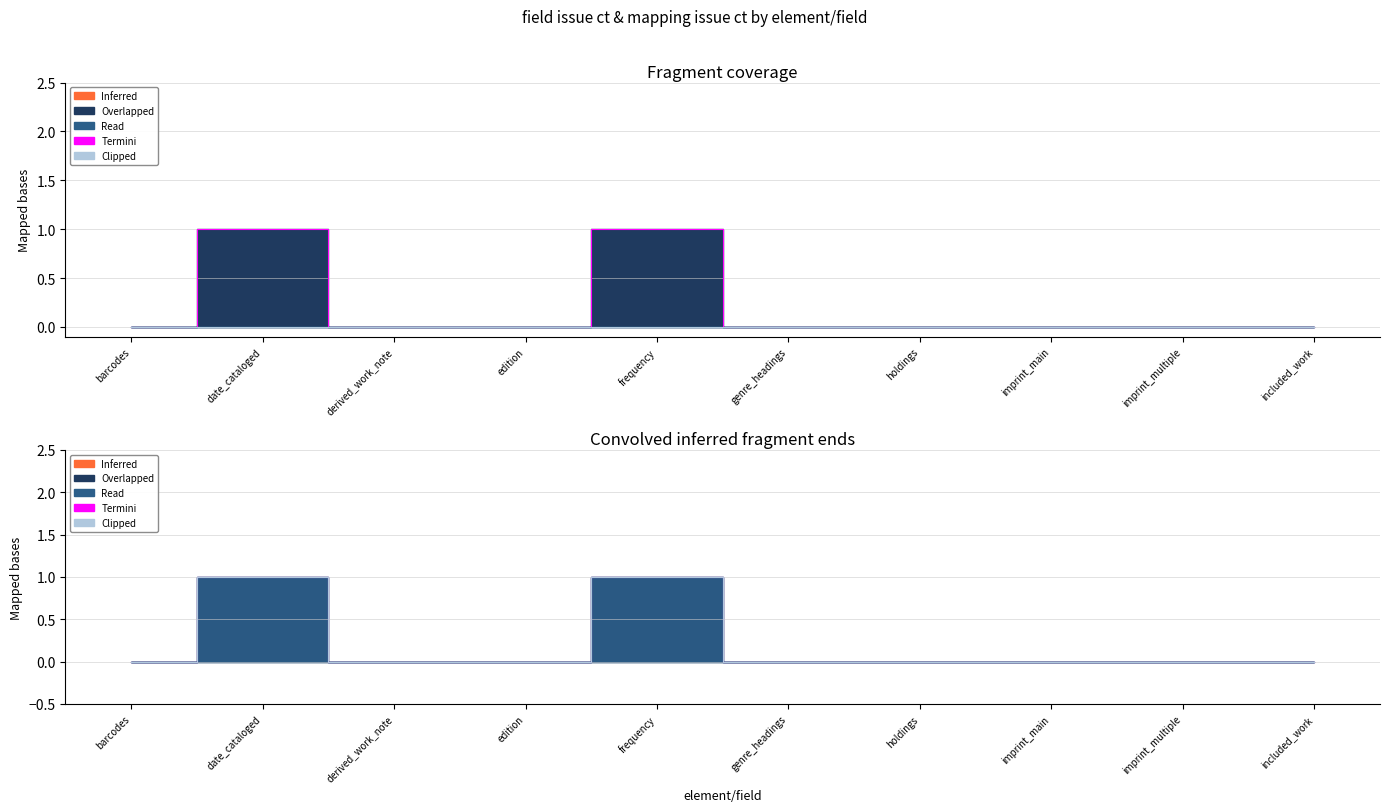

True or false: mapping issue ct (line) and field issue ct (line) cross at least once.

False